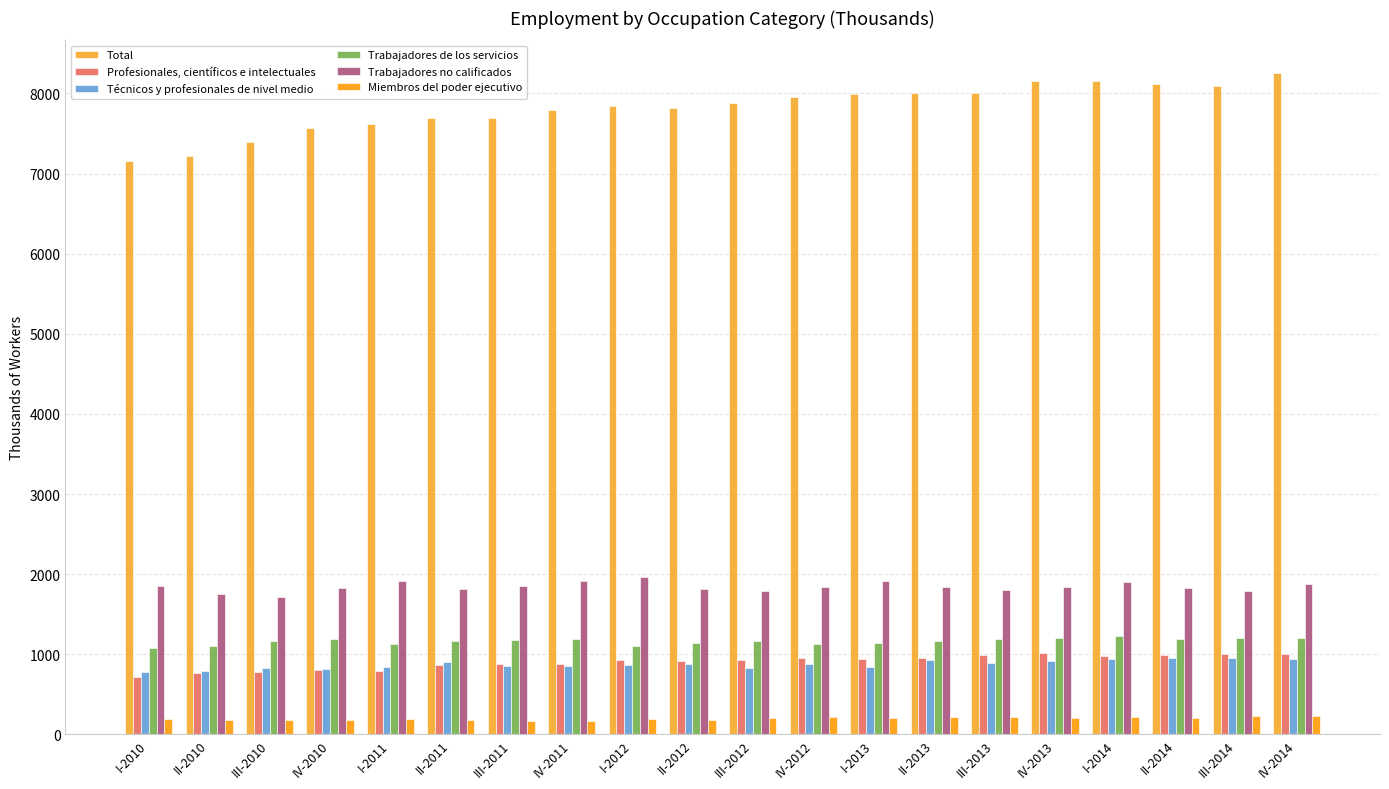

Is it true that Profesionales, científicos e intelectuales equals 231.2 at II-2010?

False